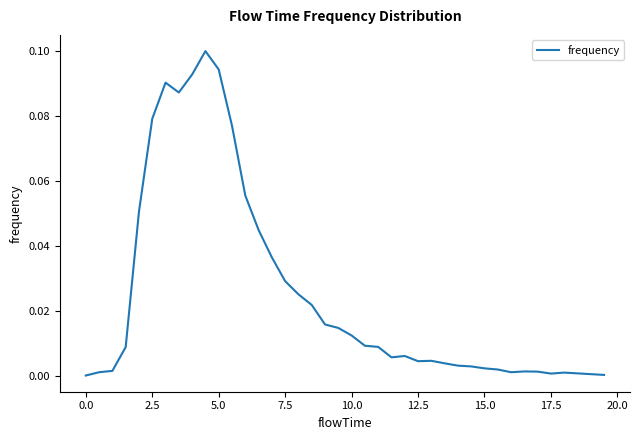

How many categories are shown in the chart?

40